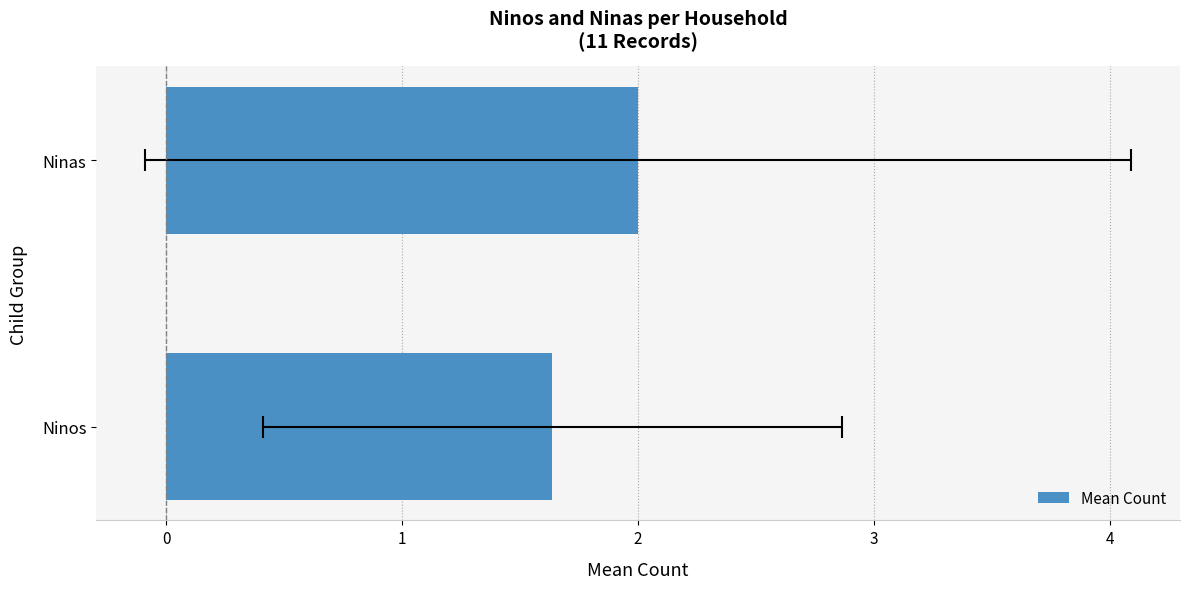

What is the ratio of the value at Ninos to the value at Ninas?

0.8